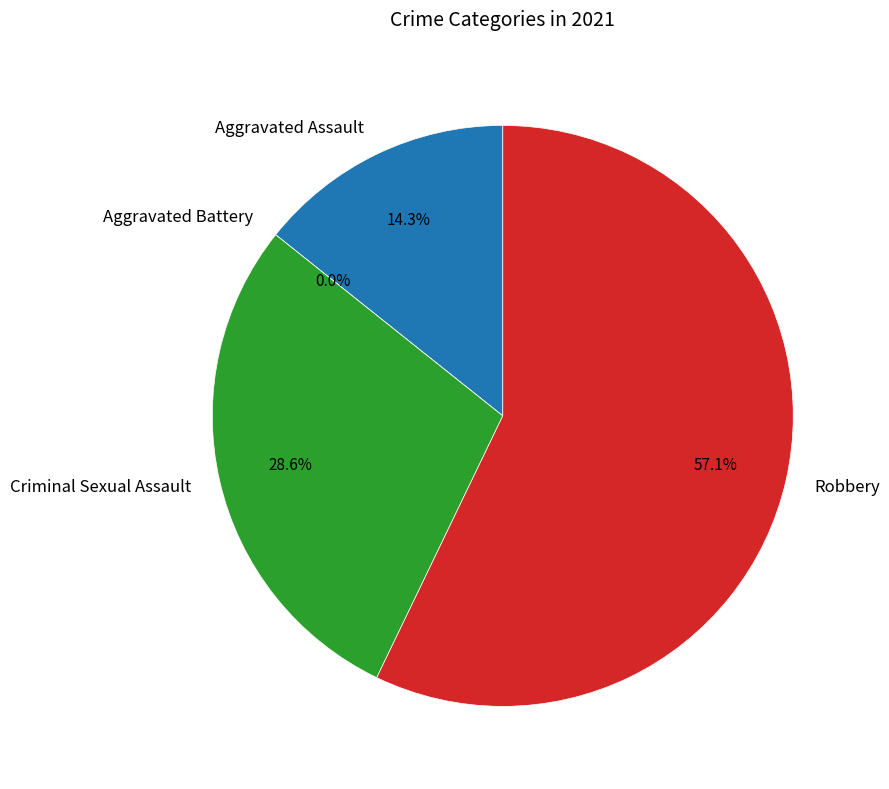

The Criminal Sexual Assault slice represents 29% of the pie. True or false?

True